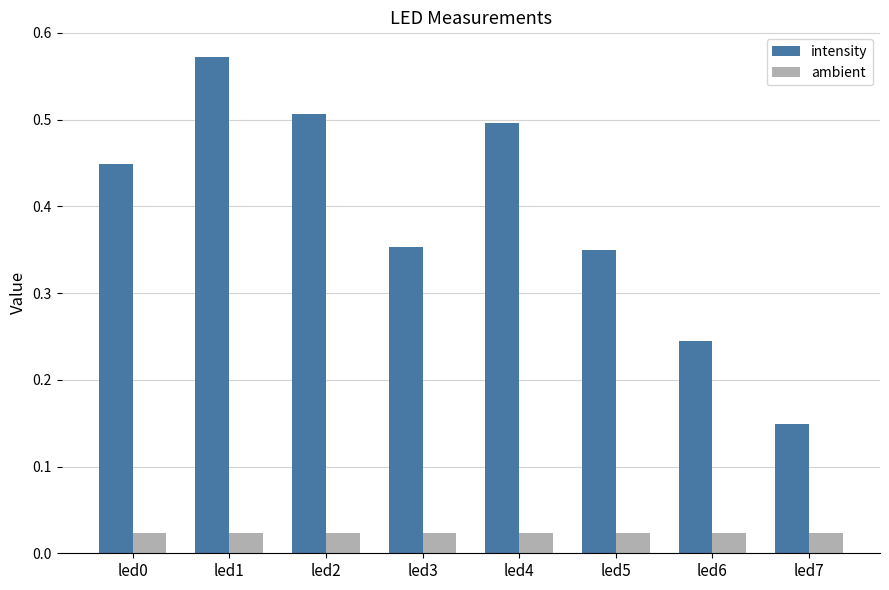

Which category has the lowest value in the intensity series?

led7